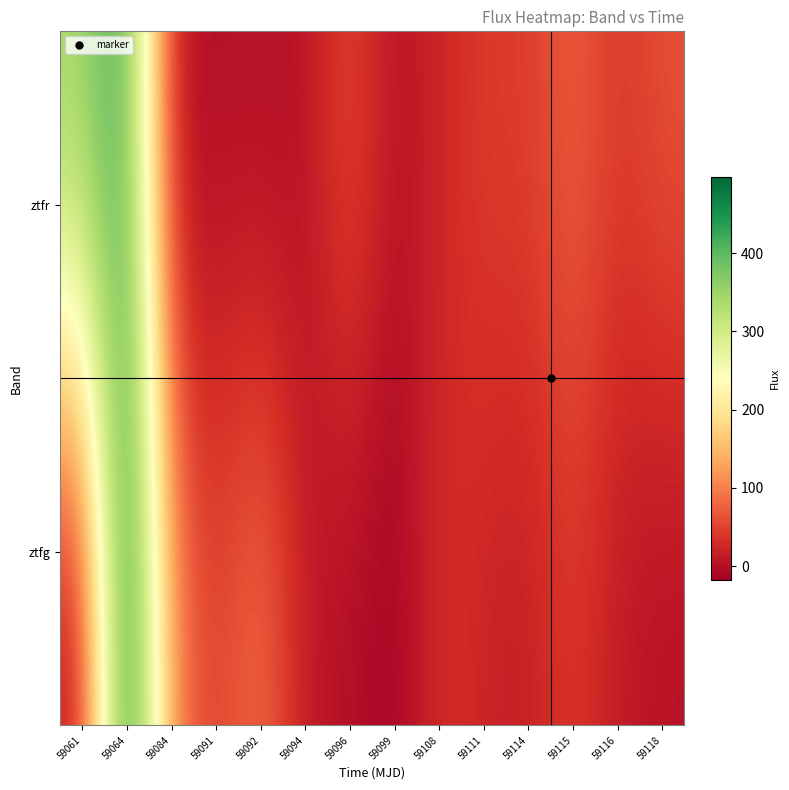

Rank the series by their average value, from highest to lowest.

ztfr, ztfg